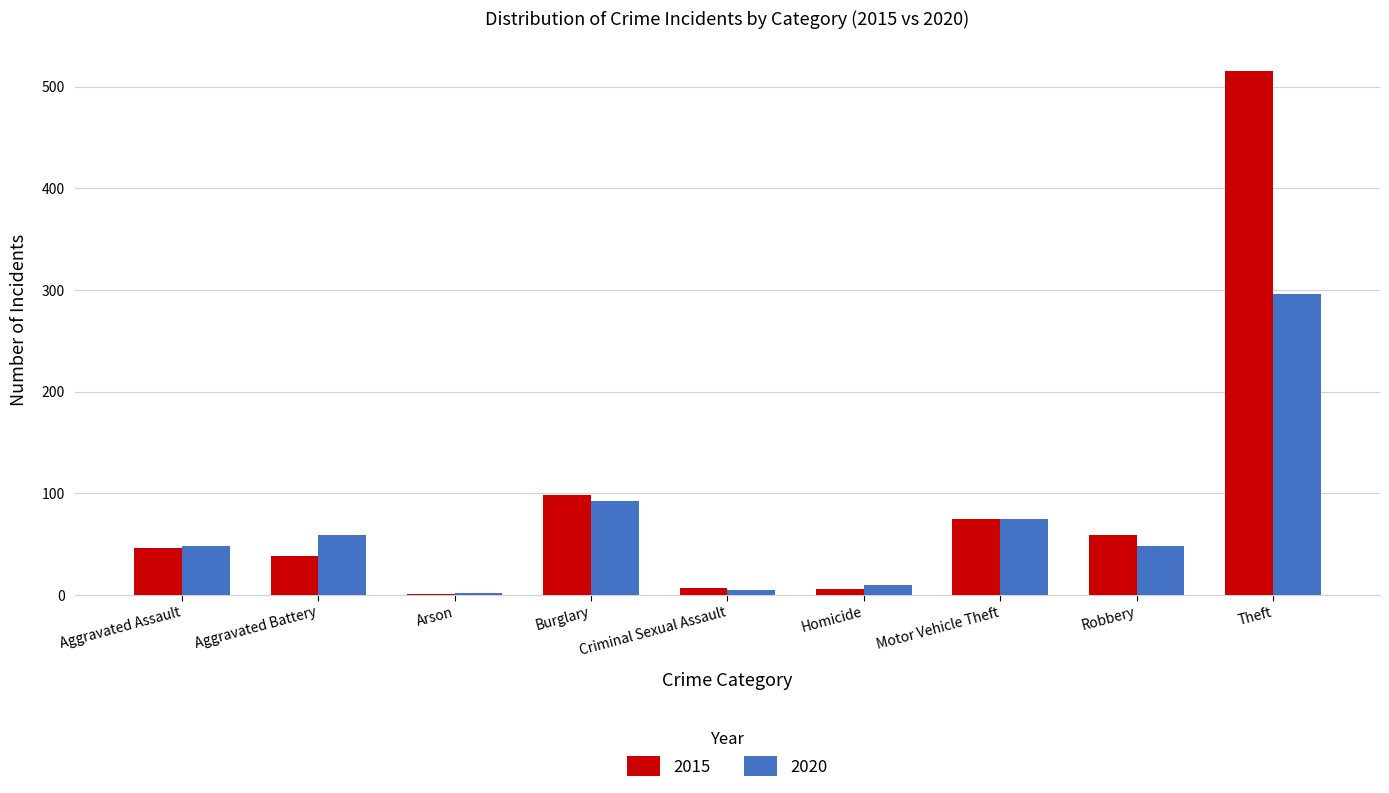

Which series has the largest total across all categories?

2015